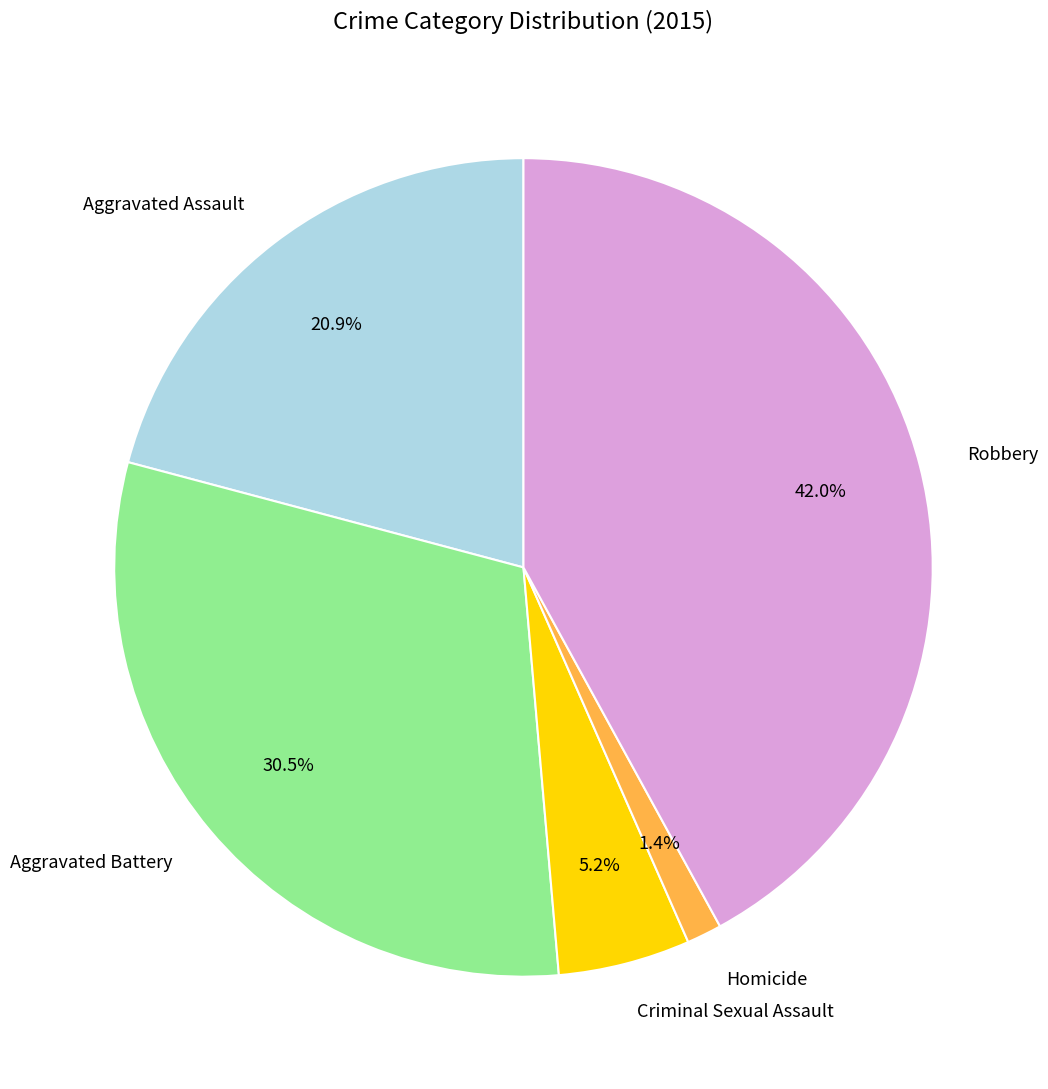

Approximately how many times larger is the value at Aggravated Assault compared to Robbery?

0.5